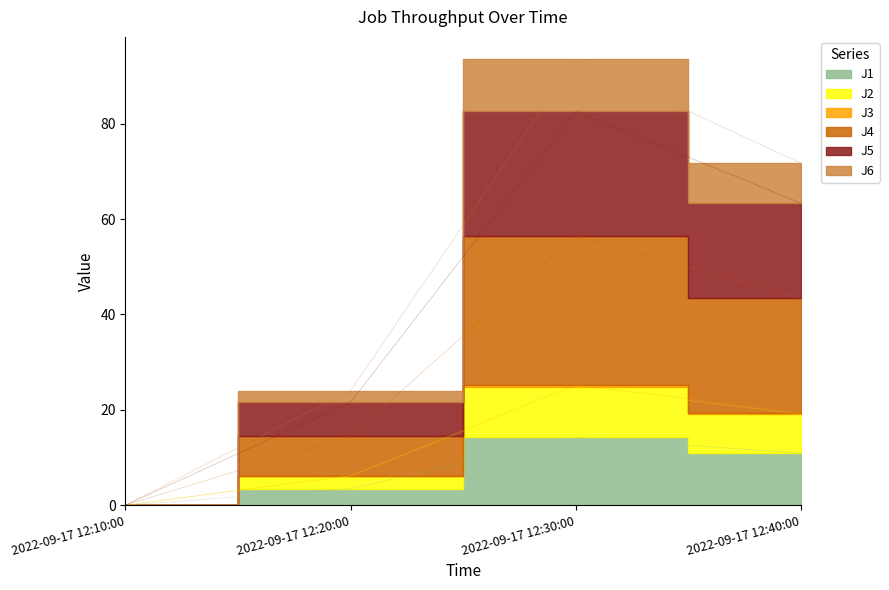

What are all the series names shown in the legend?

J1, J2, J3, J4, J5, J6